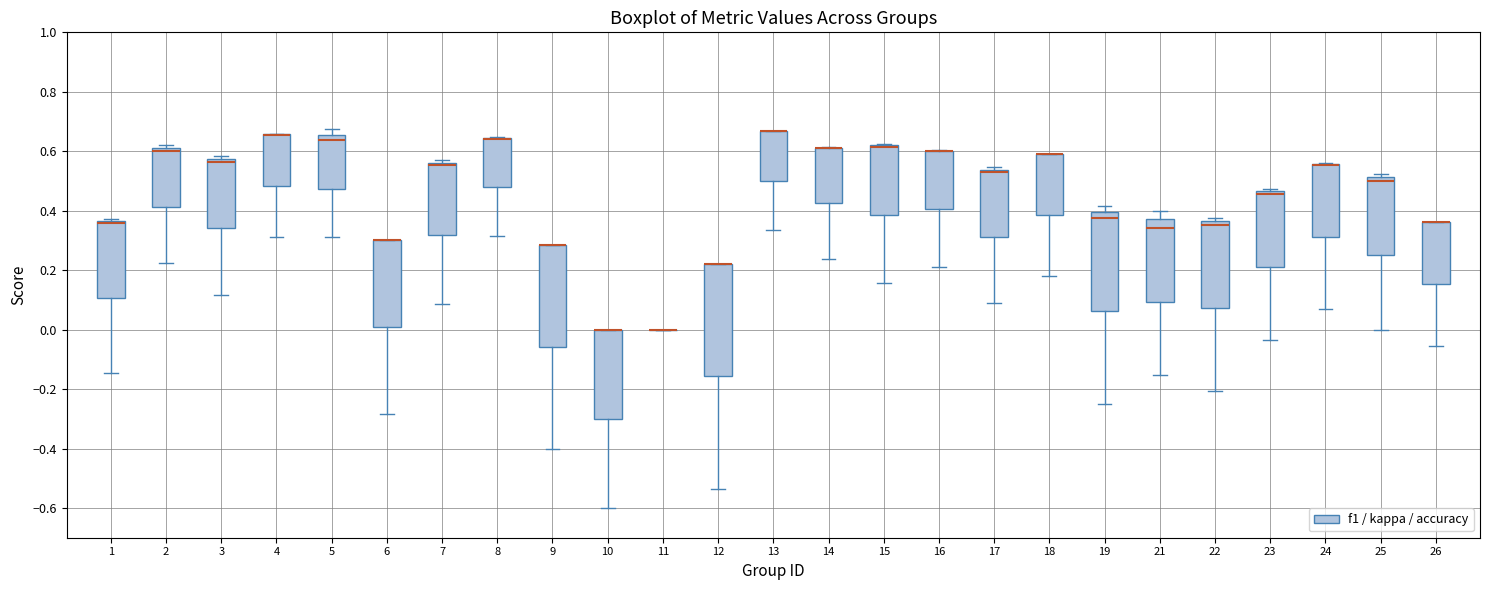

Where does the lower whisker of the box at x = 23 end on the y-axis? The values are not printed on the chart, so give them approximately, as read against the axis.

-0.04